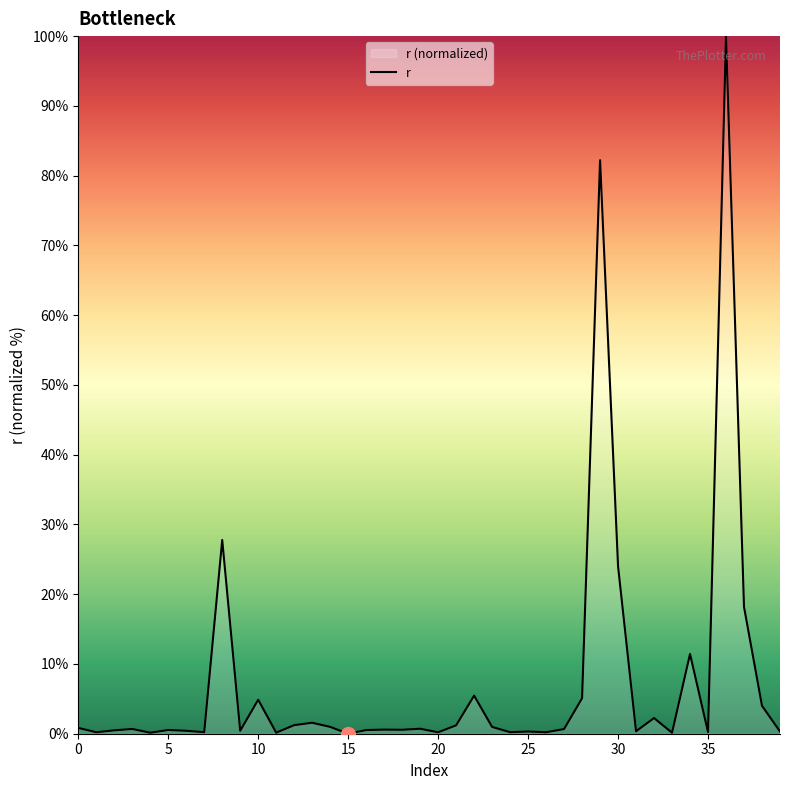

What is the sum of all values?

300.4